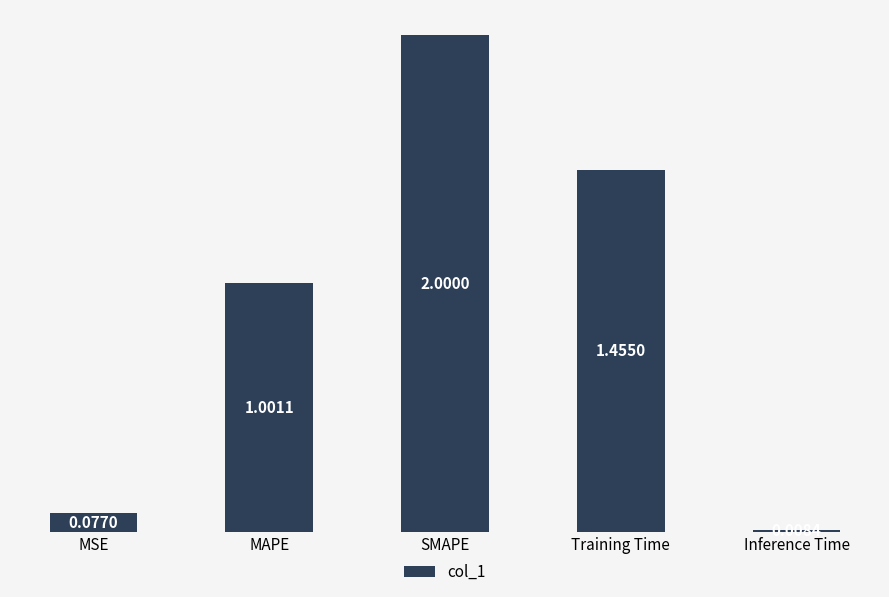

Between SMAPE and Inference Time, which is larger?

SMAPE